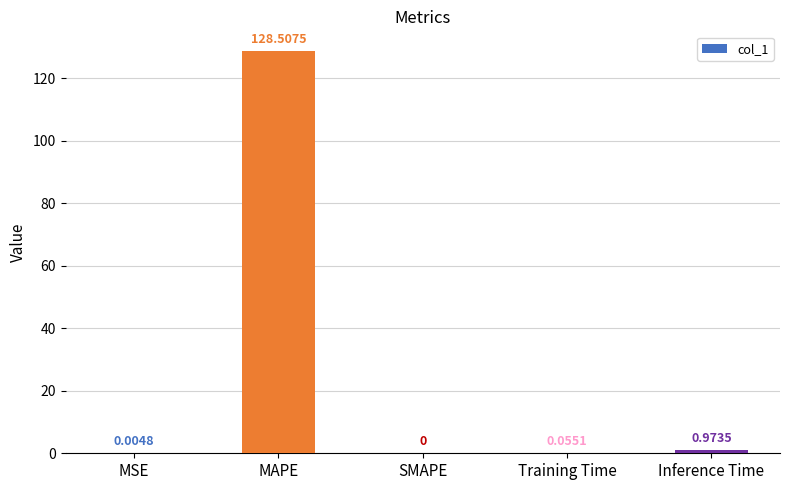

Which has a higher value, MAPE or Inference Time?

MAPE